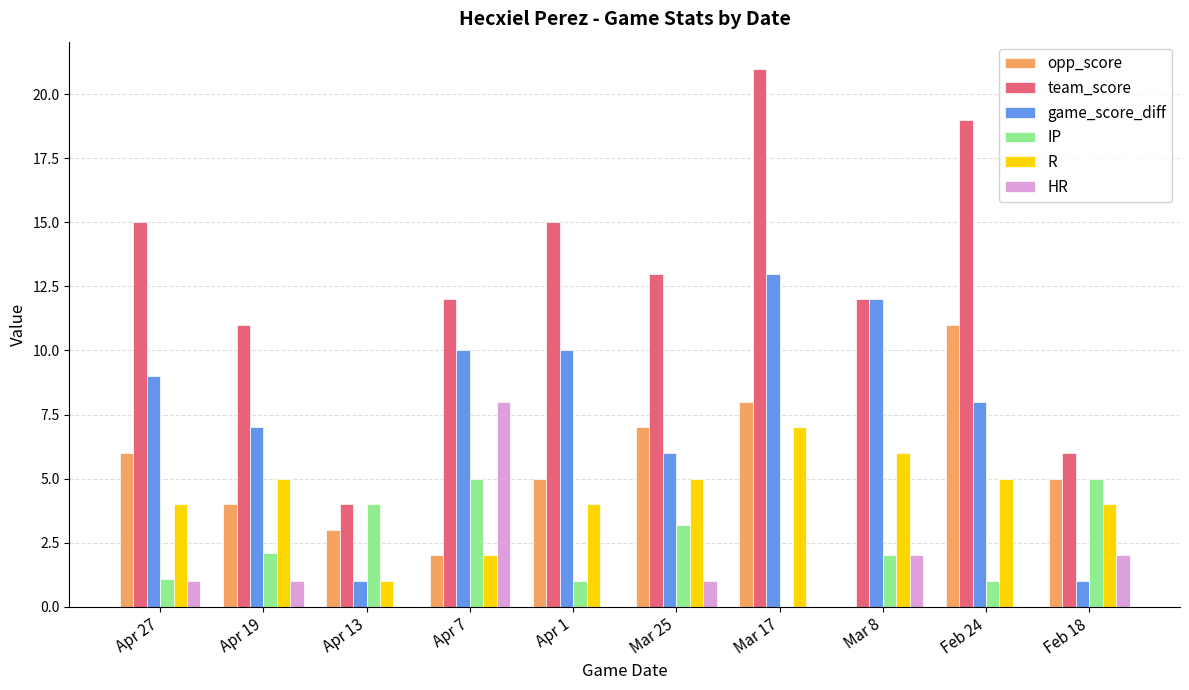

Which series has the largest total across all categories?

team_score